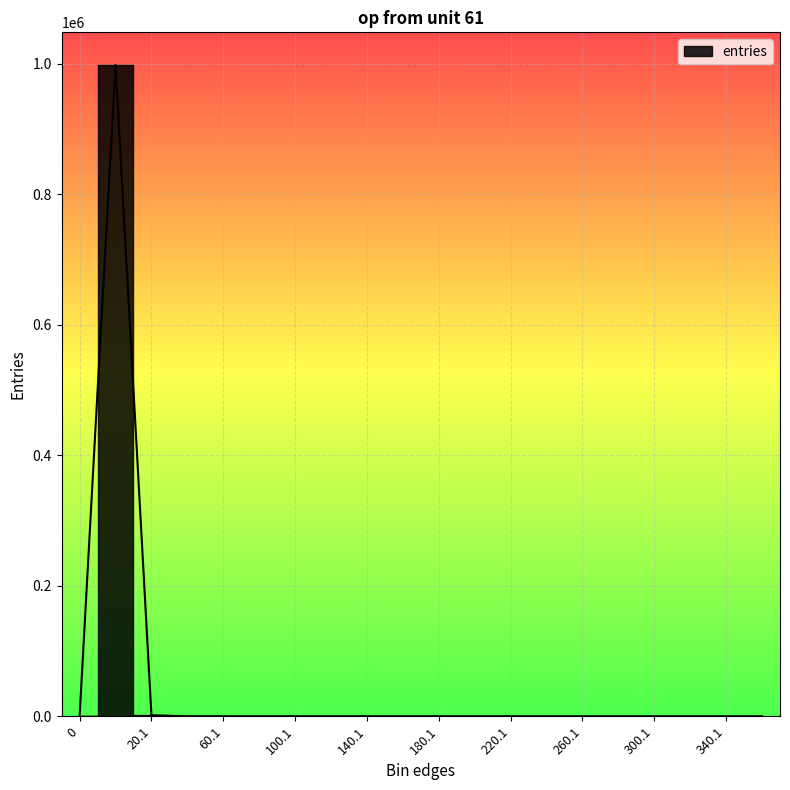

The chart shows a value of 0 at 180.1. True or false?

True